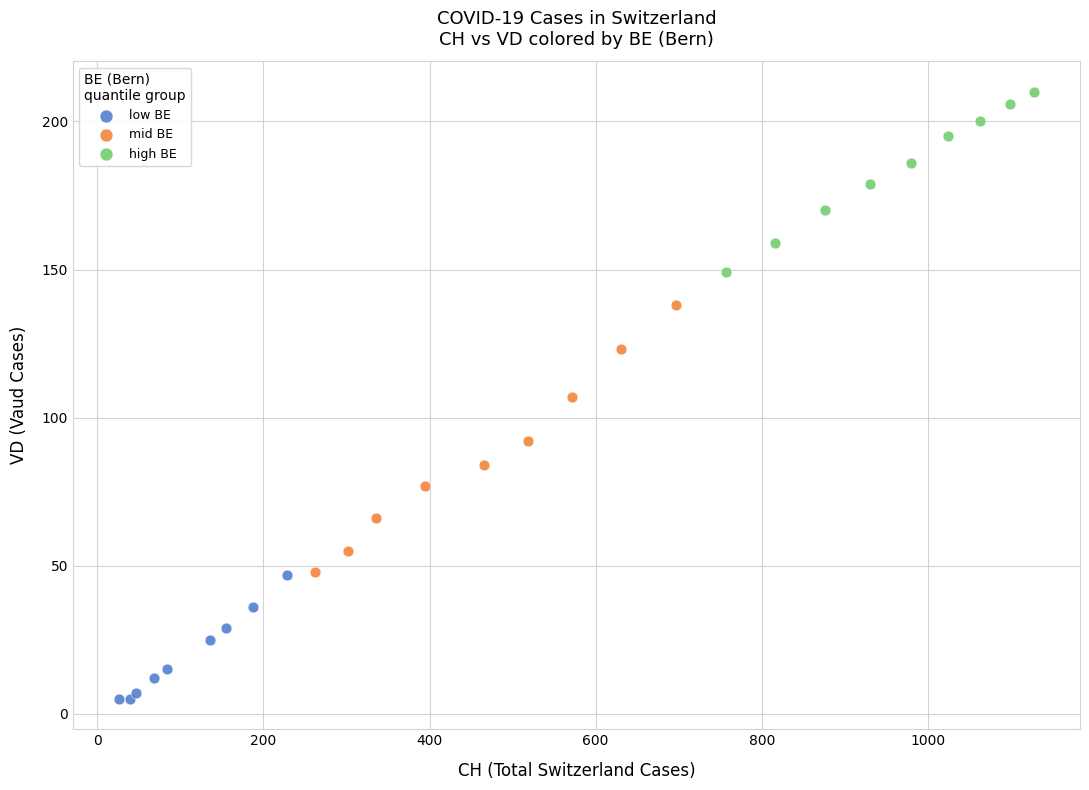

Which series reaches the minimum Y coordinate?

low BE